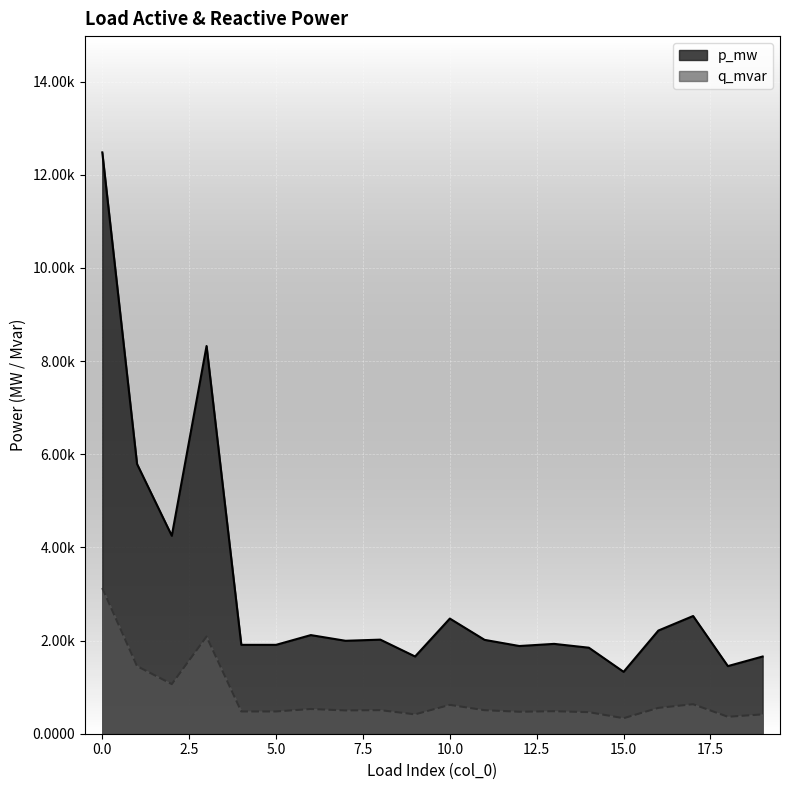

At which label is q_mvar closest to 0?

15